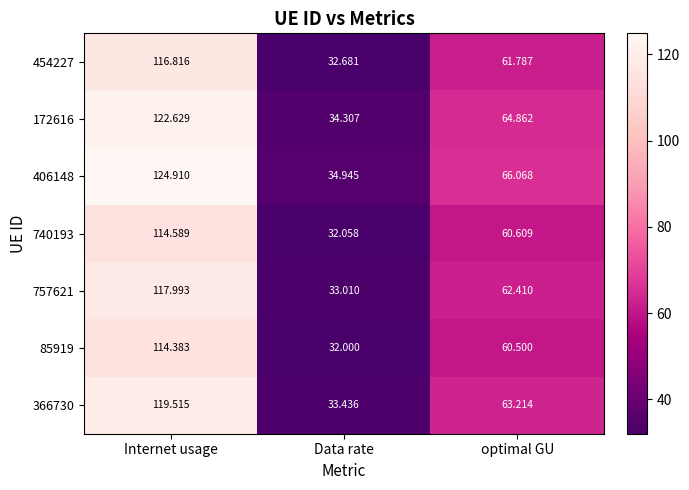

Count the number of data series in this chart.

7